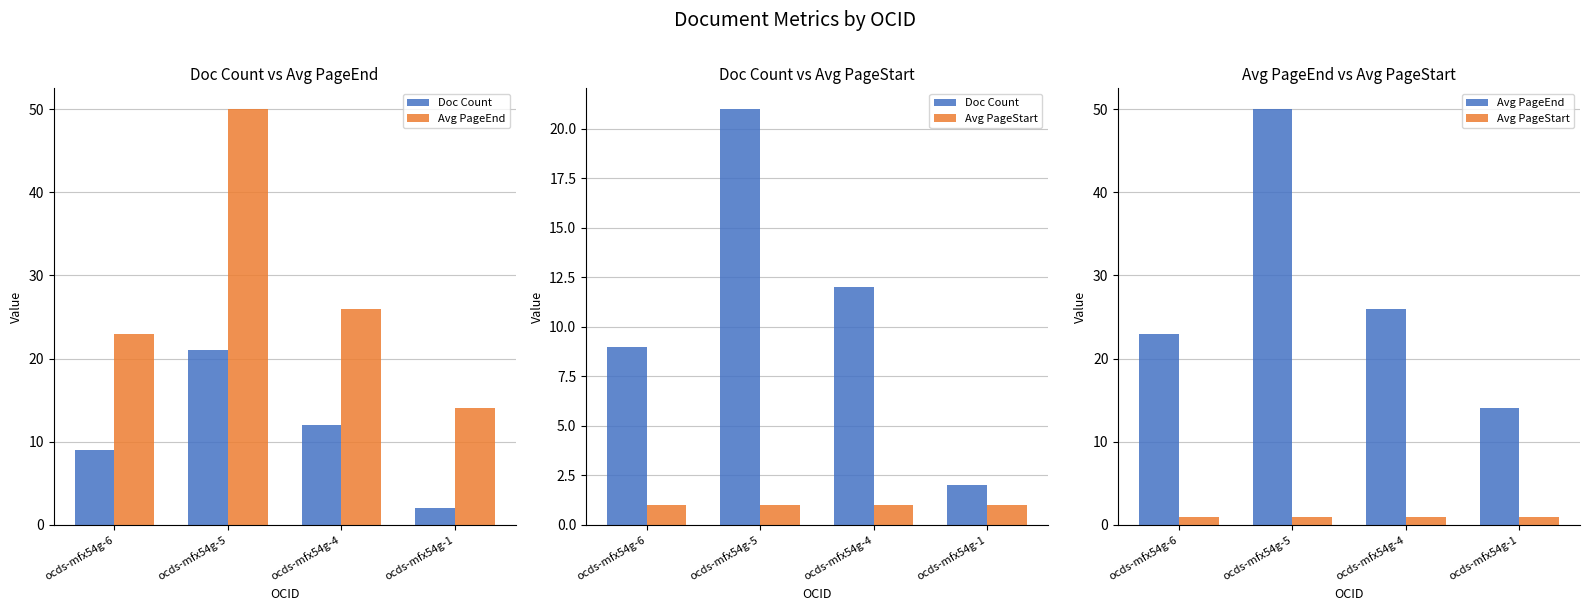

Rank the series at ocds-mfx54g-5 from highest to lowest value.

Avg PageEnd, Doc Count, Avg PageStart